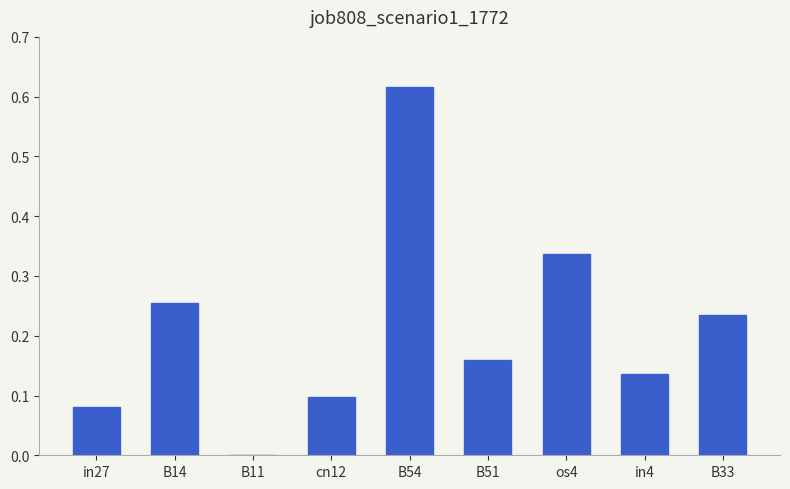

At which label is the value closest to 0?

B11